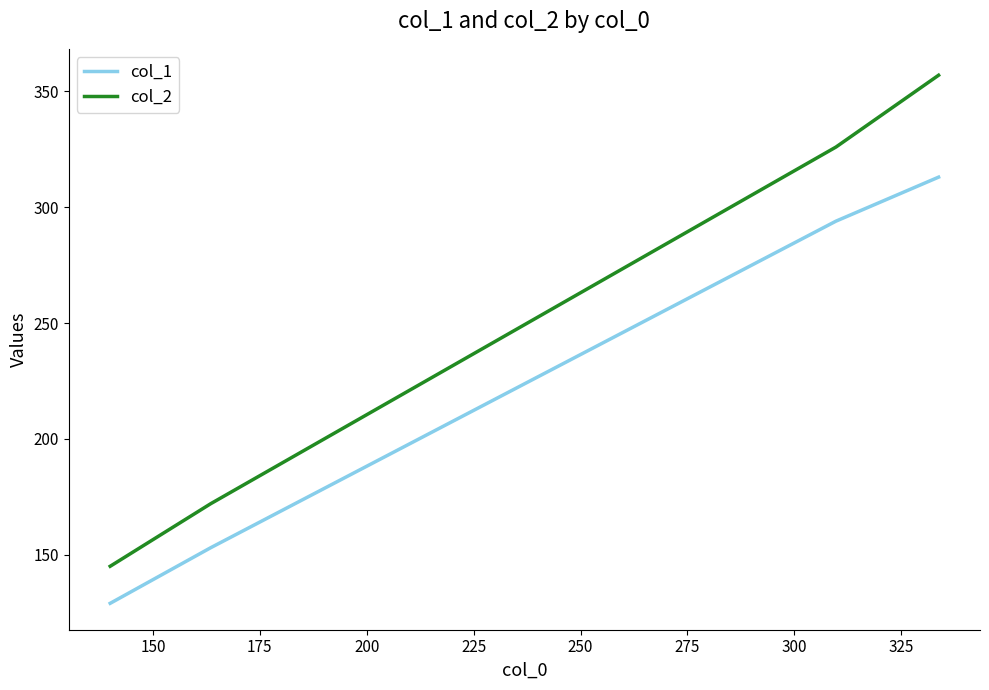

What is the difference between the second highest and minimum values in the col_2 series?

181